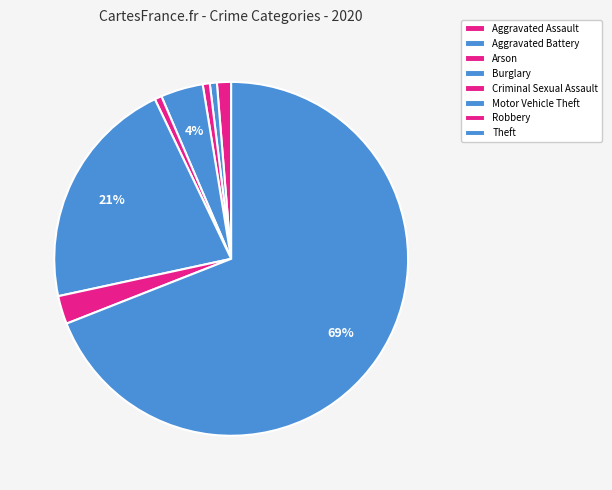

To the nearest percent, what portion does Burglary represent?

4%